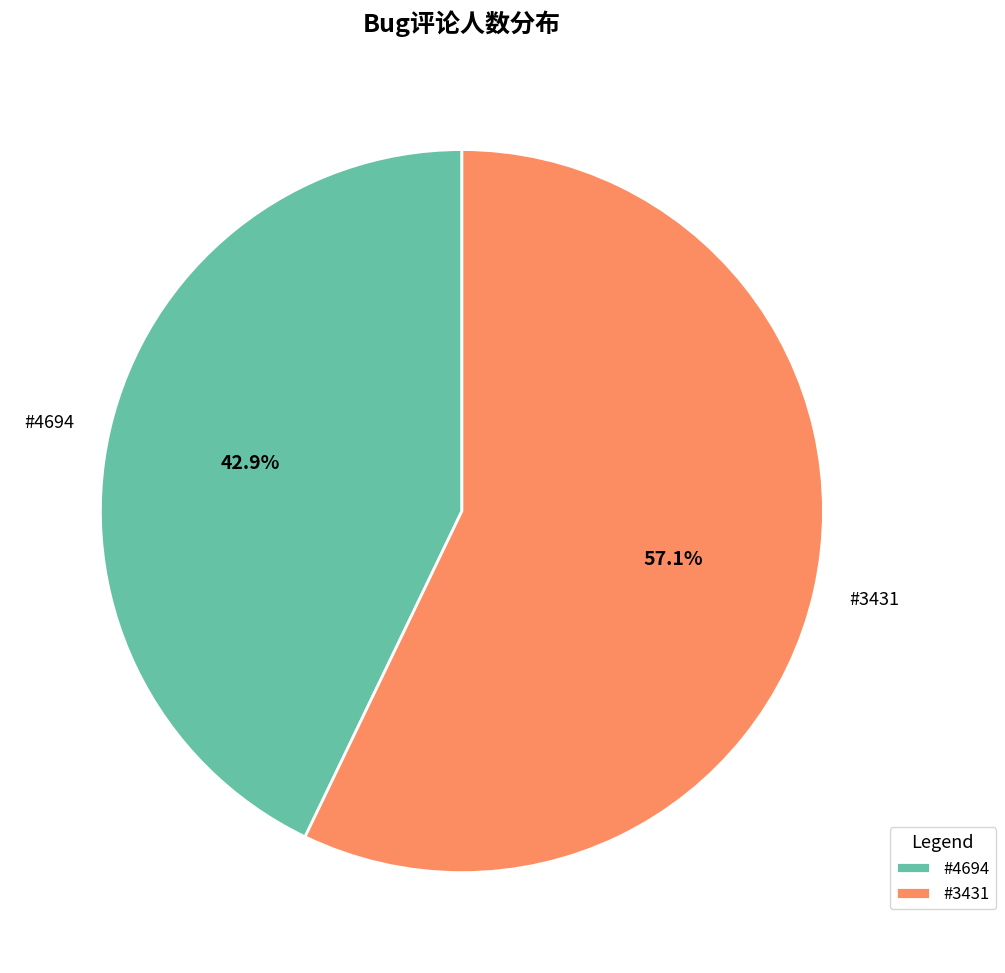

Do #3431 and #4694 together represent more than half of the pie?

Yes